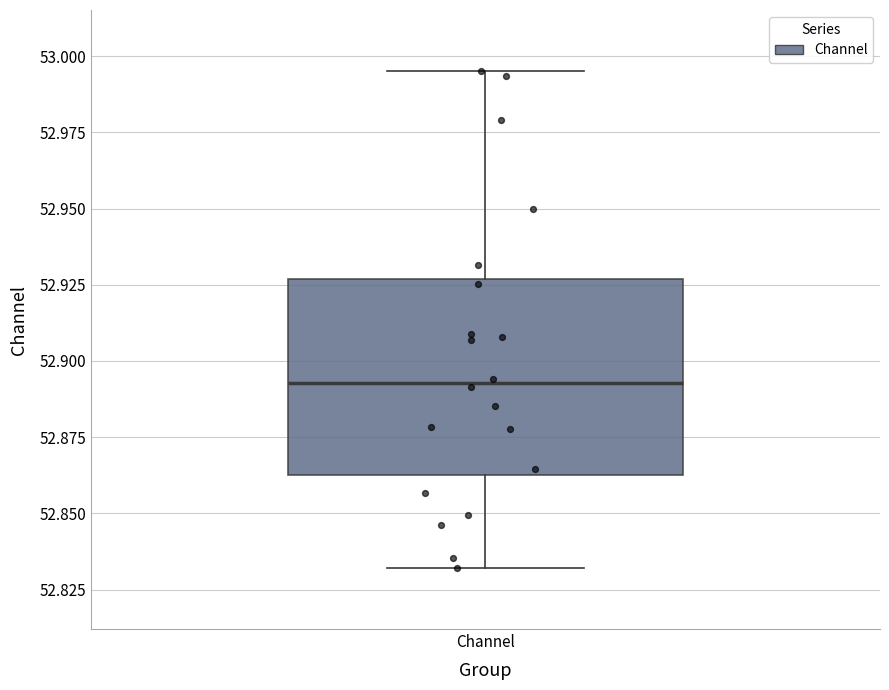

Where is the lower edge of the box for Channel on the y-axis? The values are not printed on the chart, so give them approximately, as read against the axis.

52.865